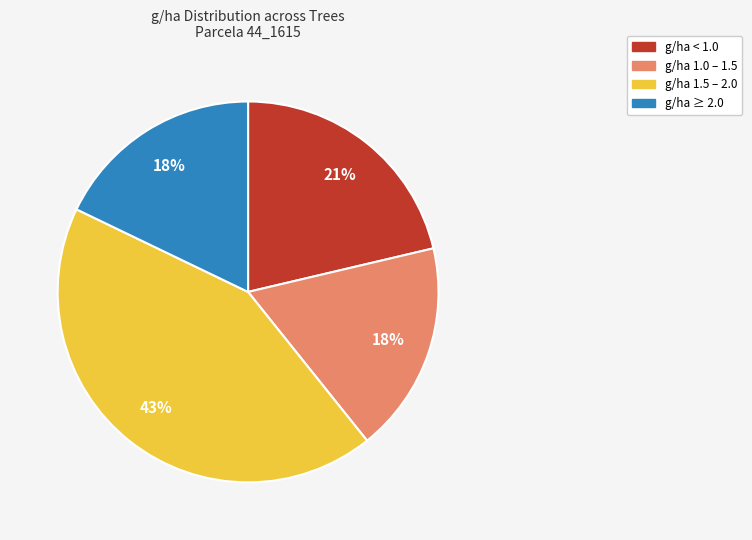

Between g/ha 1.5 – 2.0 and g/ha < 1.0, which is larger?

g/ha 1.5 – 2.0